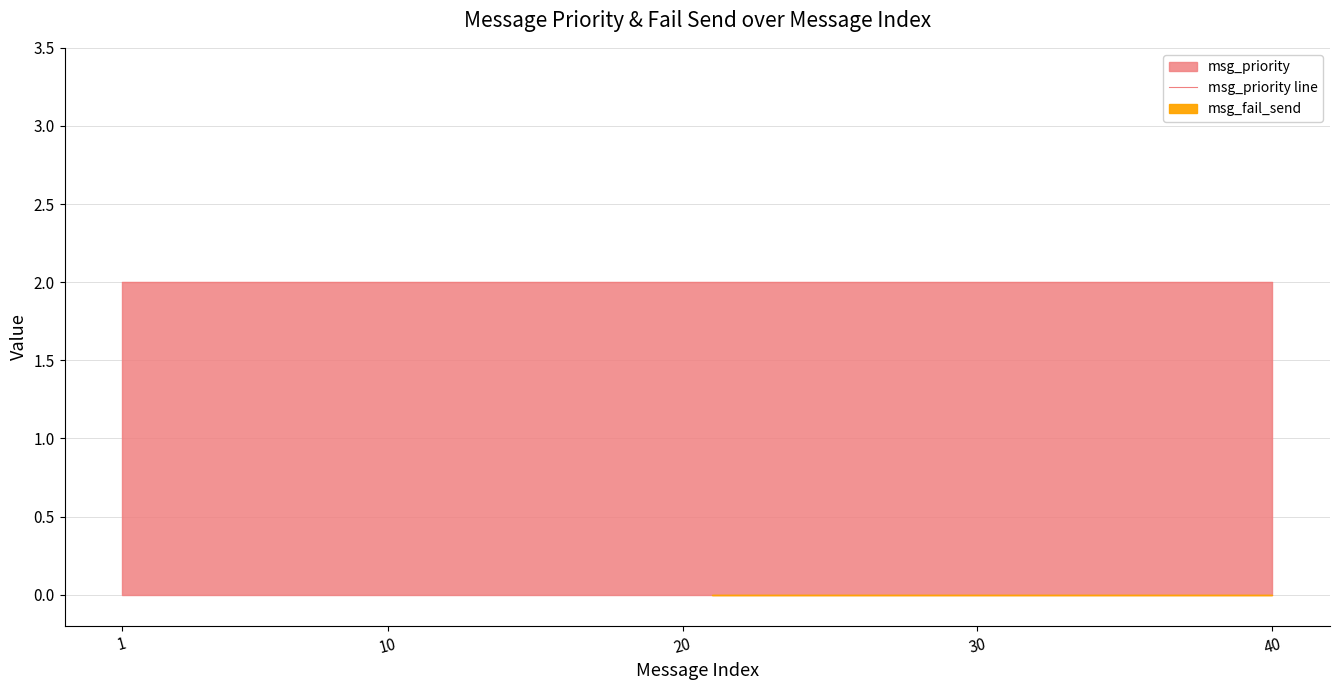

What is the greatest value displayed?

2